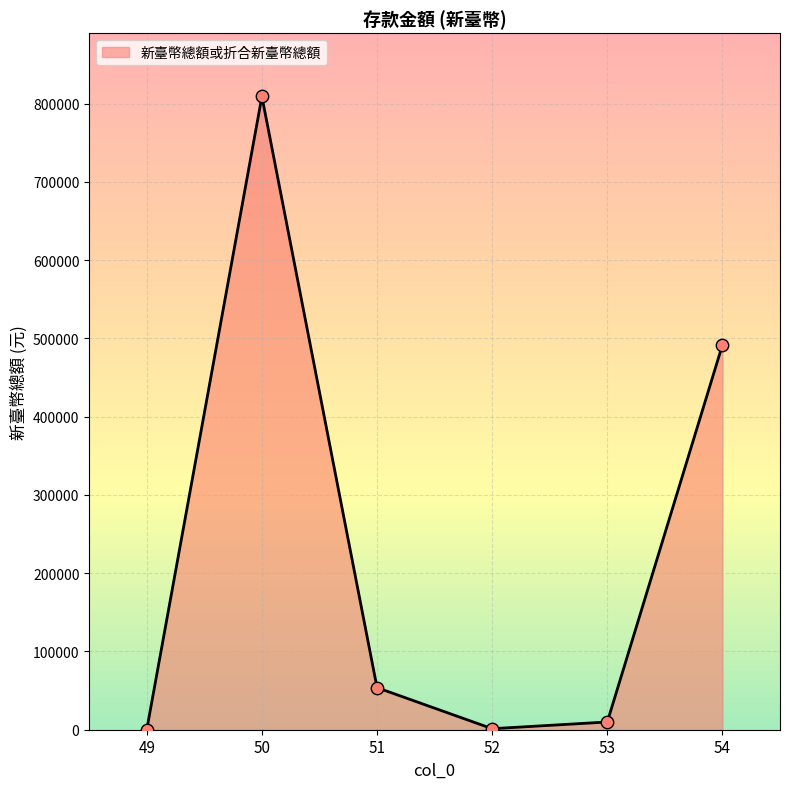

Which has a higher value, 52 or 50?

50